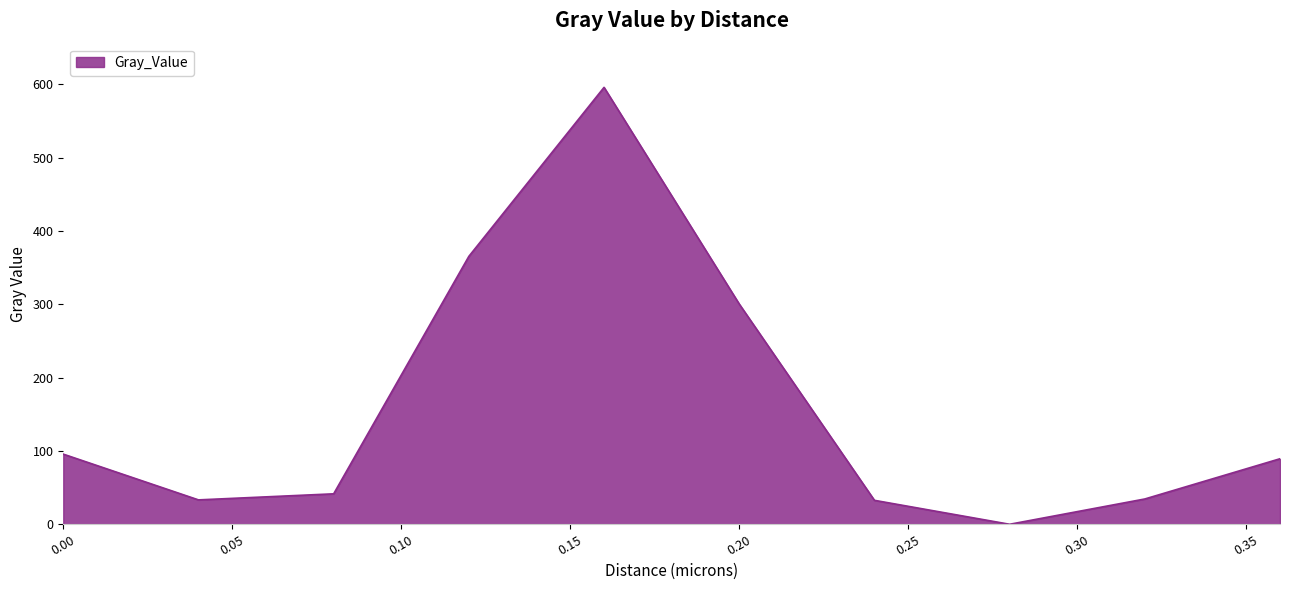

How many categories are shown in the chart?

10